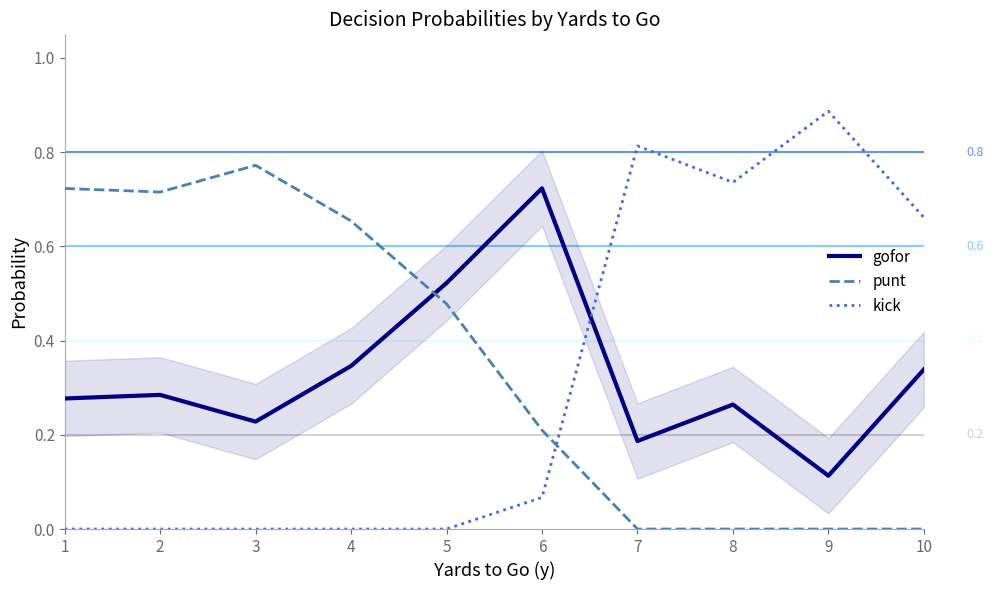

What is the sum of the punt values at 7 and 1?

0.7